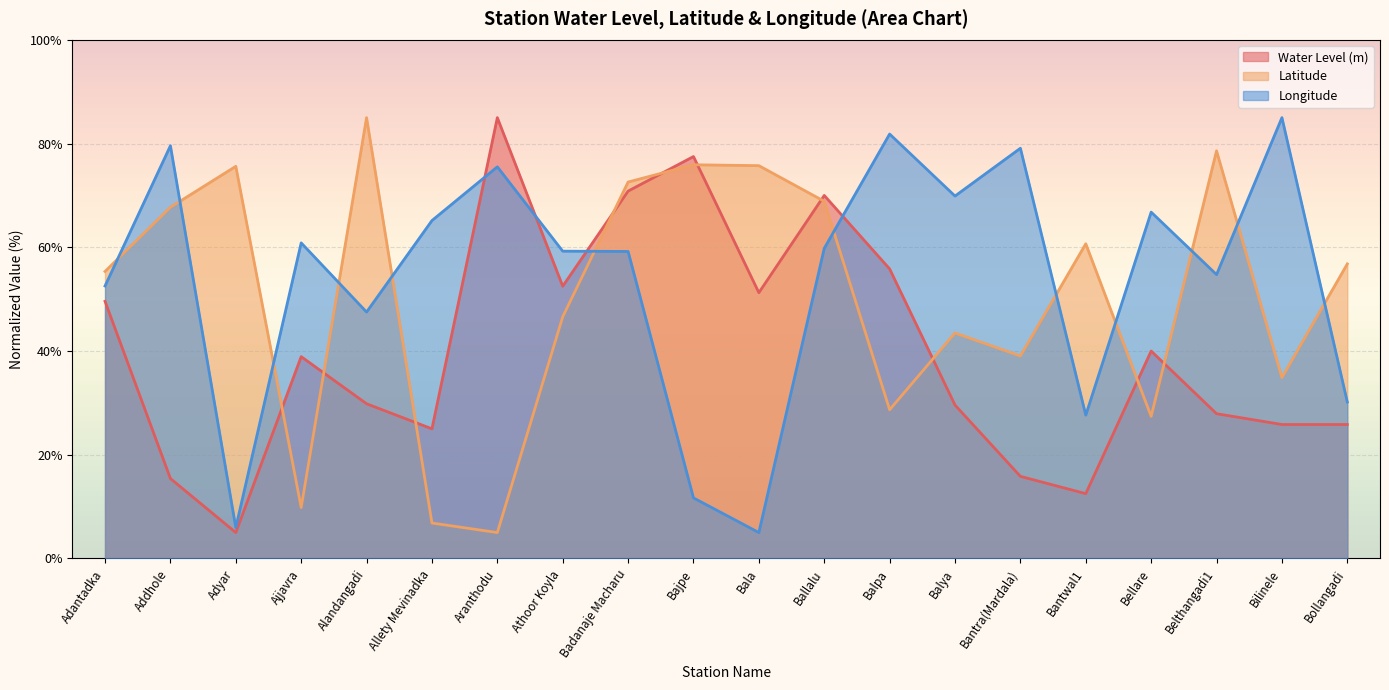

List the labels in order of water_level (in m) value, largest first.

Aranthodu, Bajpe, Badanaje Macharu, Ballalu, Balpa, Athoor Koyla, Bala, Adantadka, Bellare, Ajjavra, Alandangadi, Balya, Belthangadi1, Bilinele, Bollangadi, Allety Mevinadka, Bantra(Mardala), Addhole, Bantwal1, Adyar